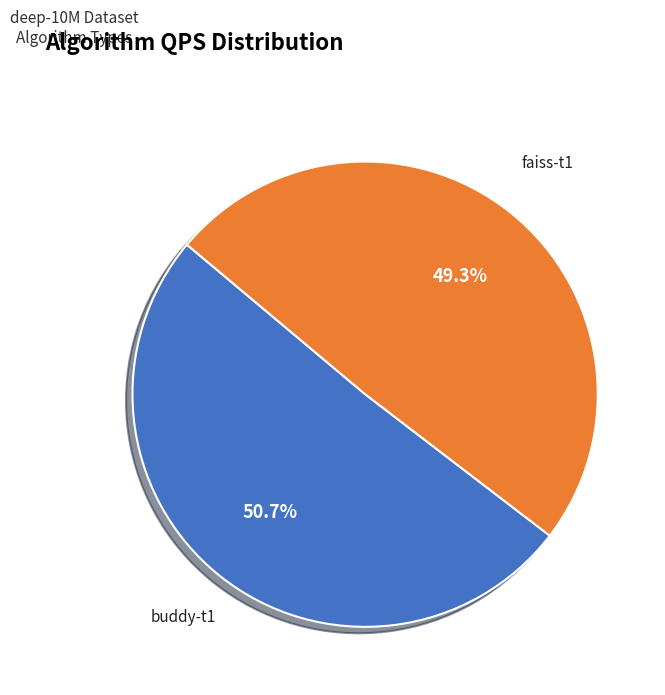

Rank the categories by value from lowest to highest.

faiss-t1, buddy-t1